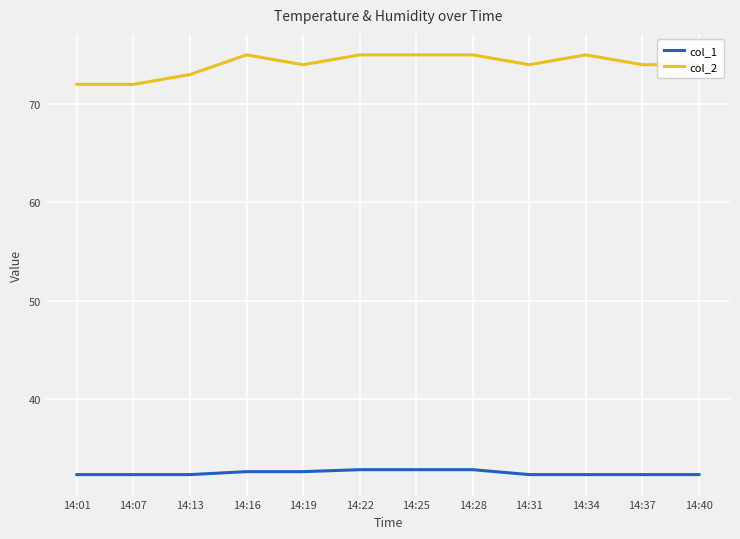

What is the difference between the second highest and second lowest values in the col_2 series?

3.0